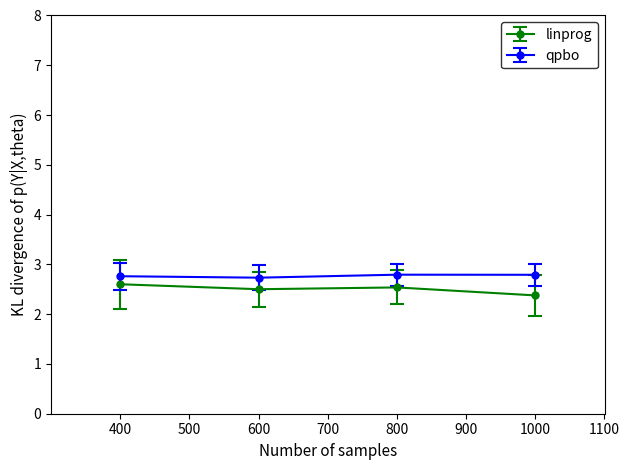

Count the number of data series in this chart.

2